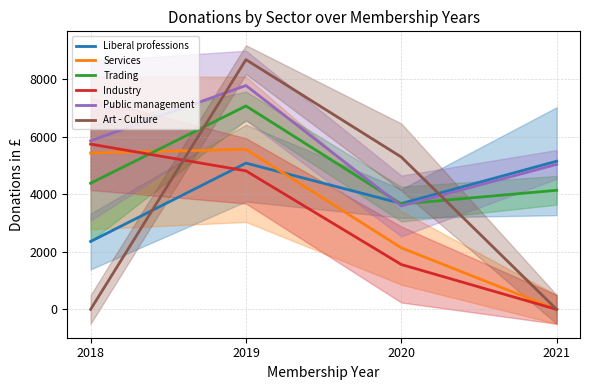

What is the difference between the Public management values at 2021 and 2019?

2740.0